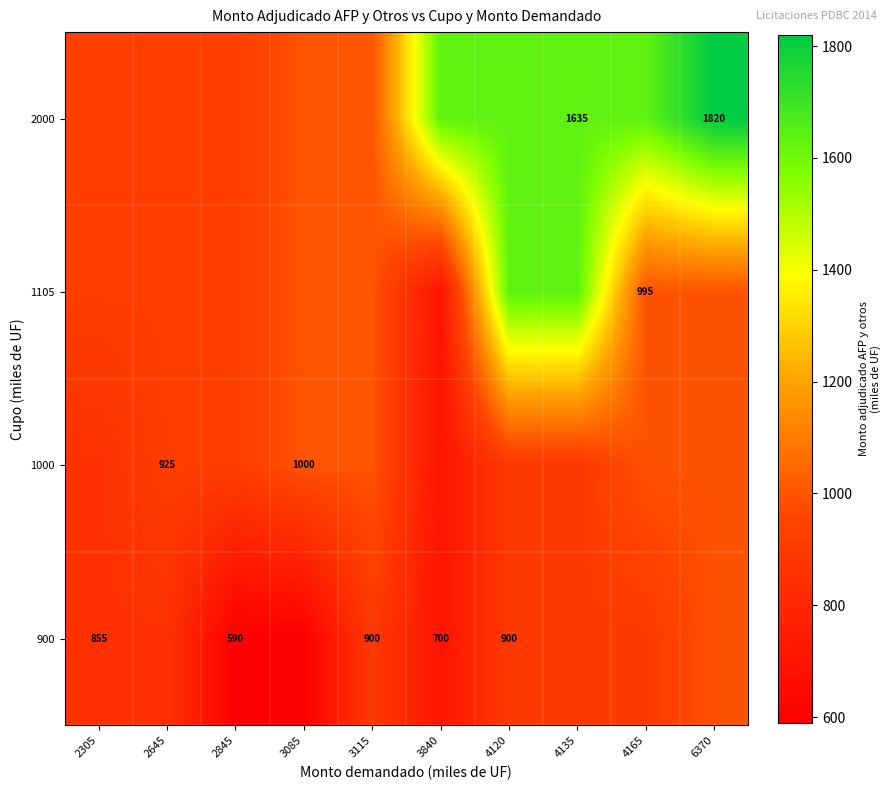

True or false: 2000 has a value of 1820 at 6370.

True